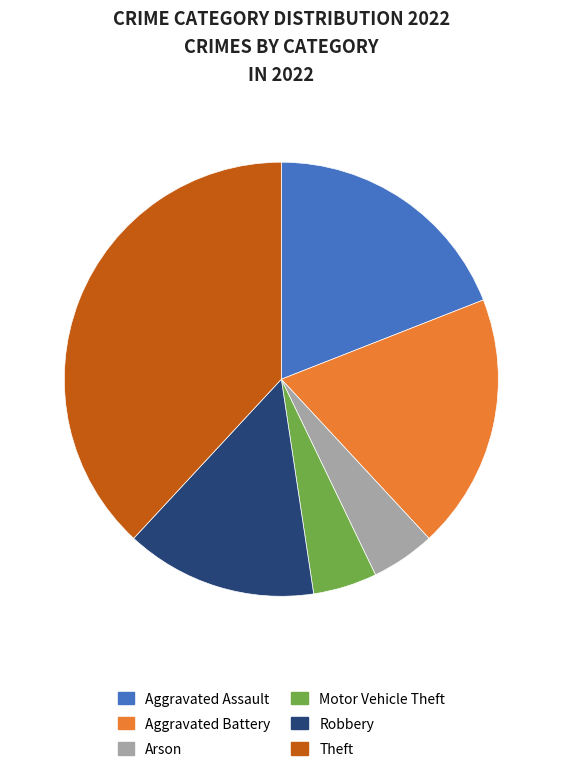

Is the sum of Motor Vehicle Theft and Arson greater than half?

No